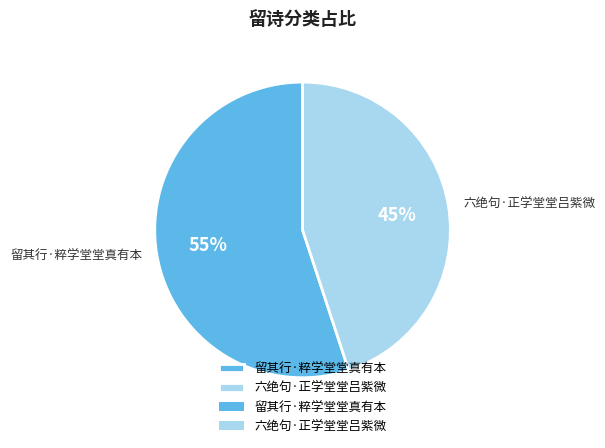

Which category accounts for the majority?

留其行·粹学堂堂真有本